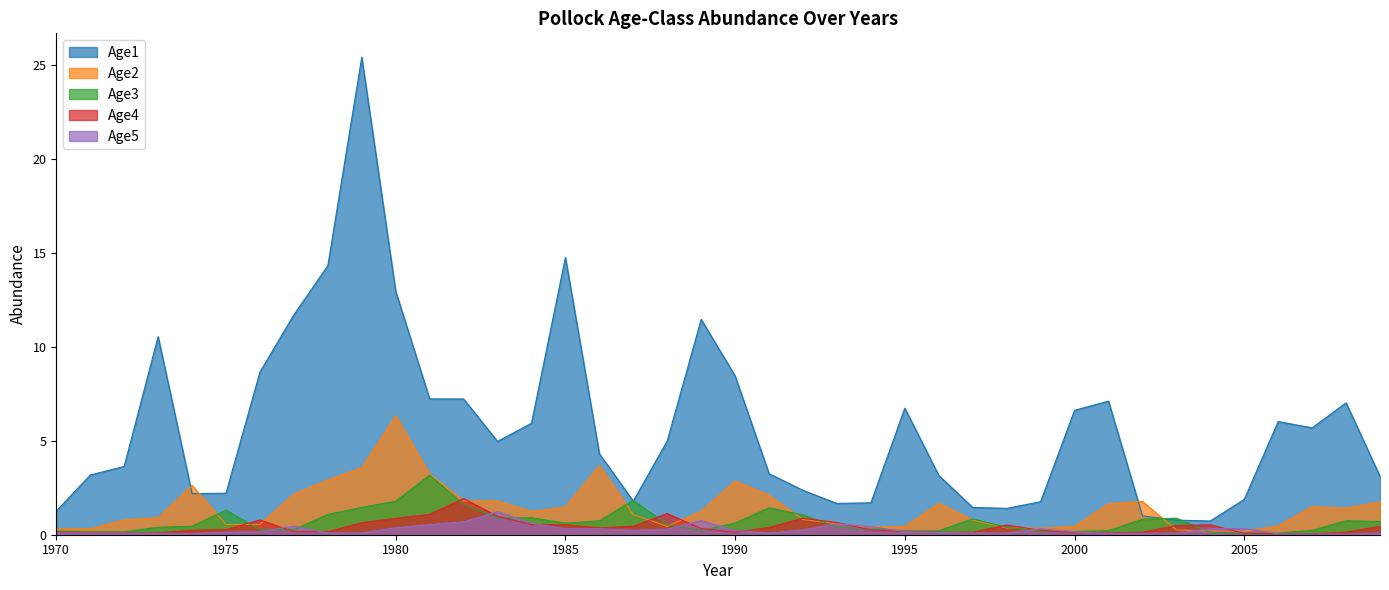

How many lines are shown in the chart?

5